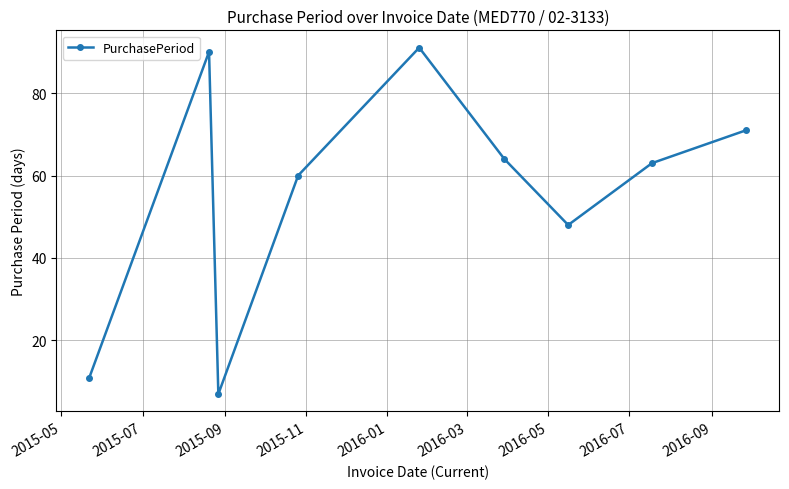

True or false: there are more than 1 points higher than both neighbors.

True